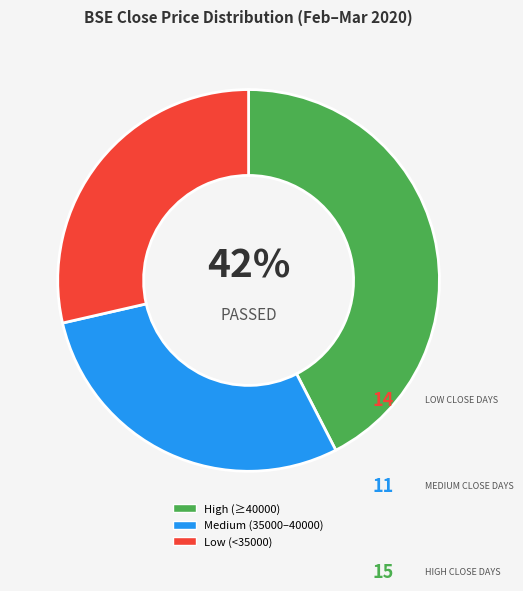

To the nearest percent, what percentage of the pie is High (≥40000)?

42%